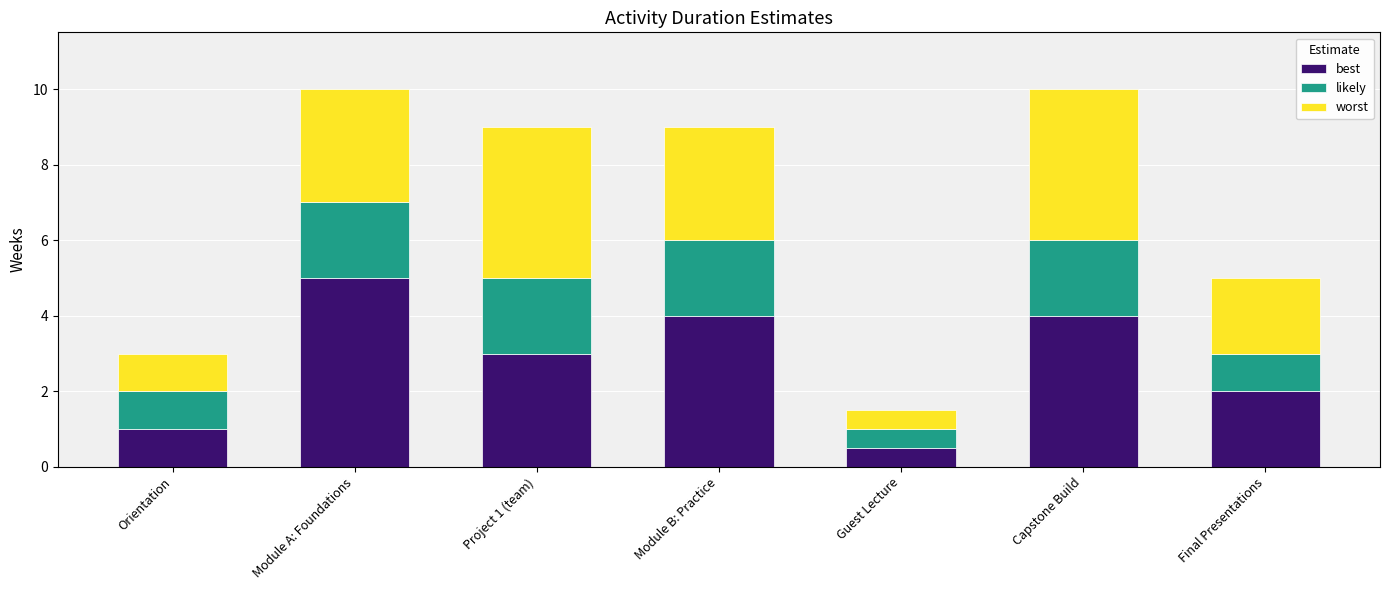

Is it true that best equals 1.0 at Orientation?

True